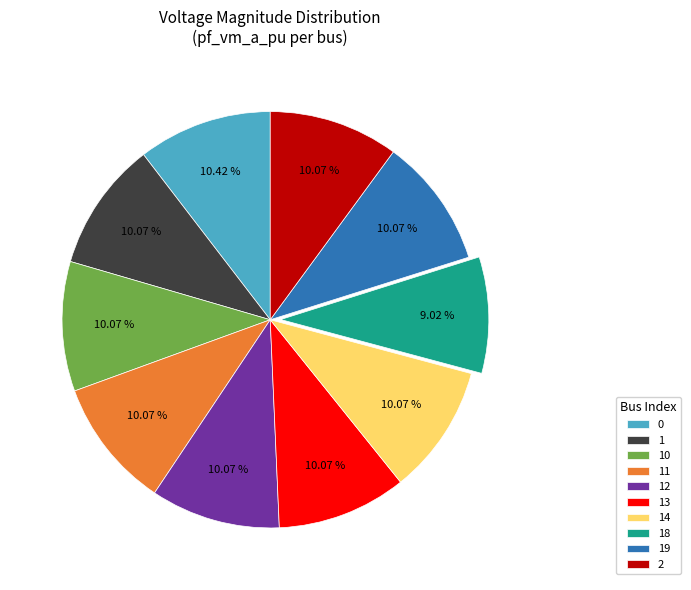

Is it true that 11 is 10% of the pie?

True